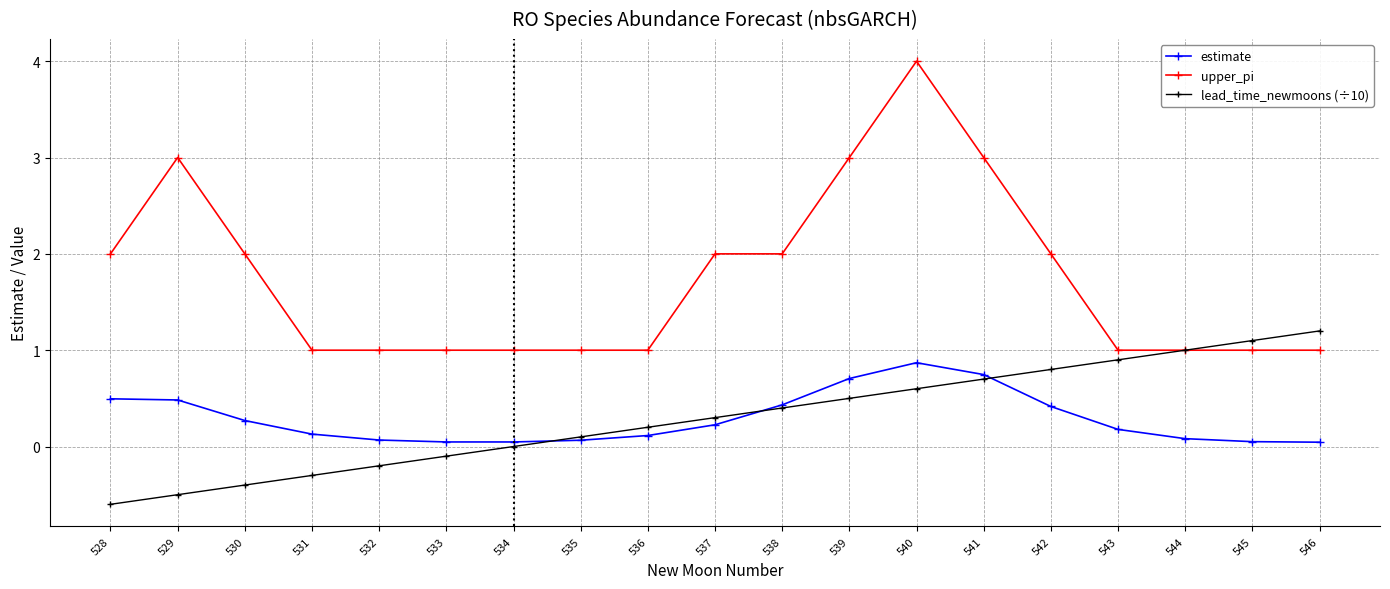

Which category has the highest value in the lead_time_newmoons (÷10) series?

546